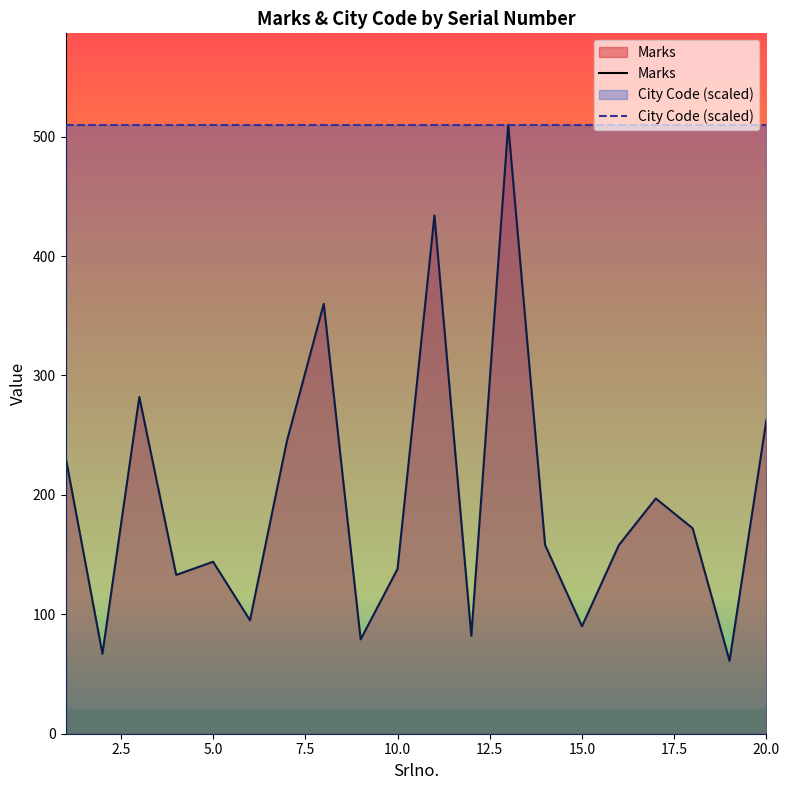

The City Code (scaled) series shows 751 at 10.0. True or false?

False